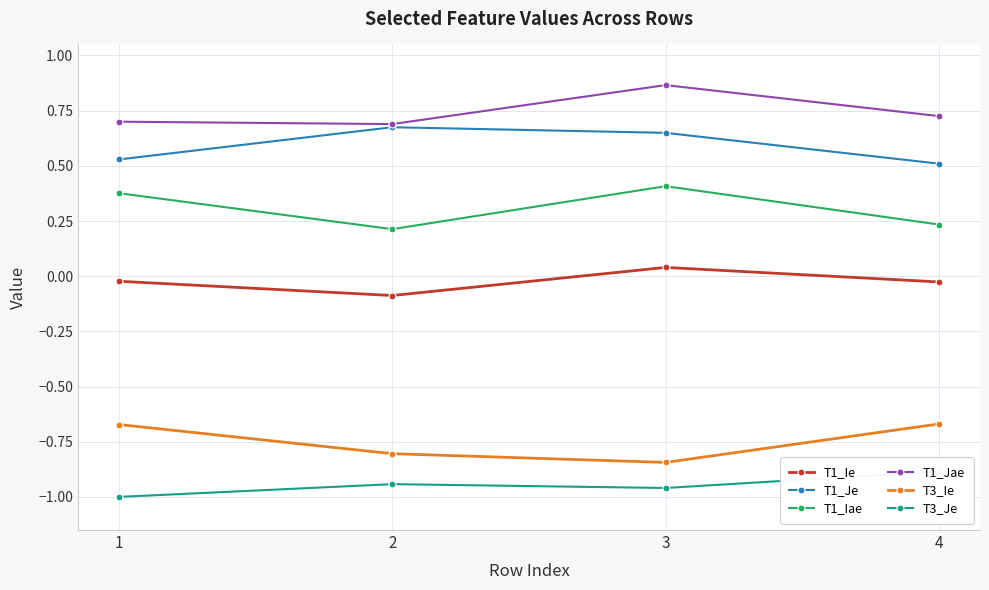

At 1, list the series in order from smallest to largest.

T3_Je, T3_Ie, T1_Ie, T1_Iae, T1_Je, T1_Jae